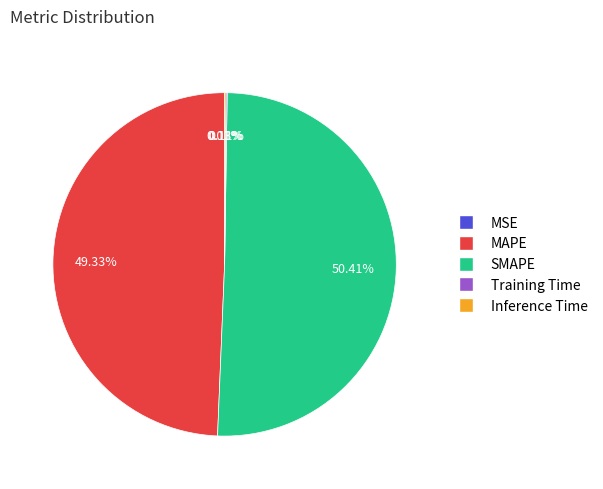

Which category accounts for the majority?

SMAPE